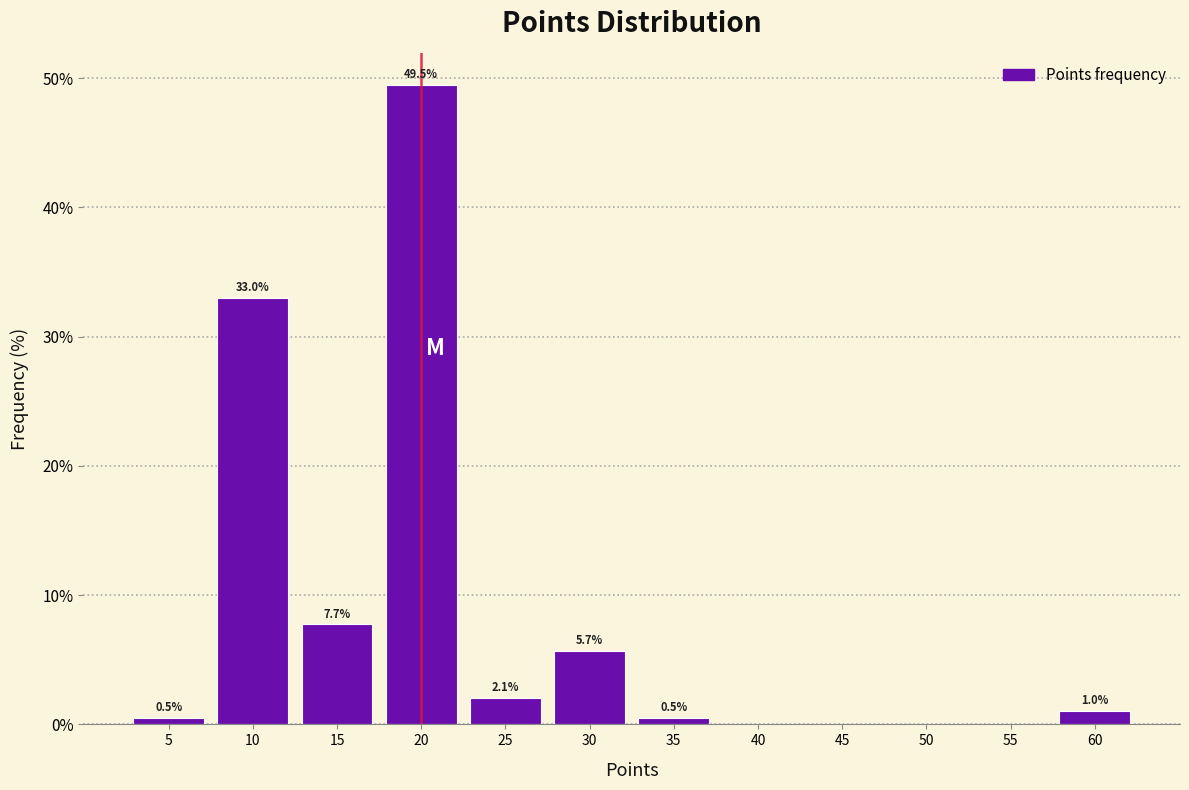

Which range on the x-axis has the tallest bar?

17.5 to 22.5